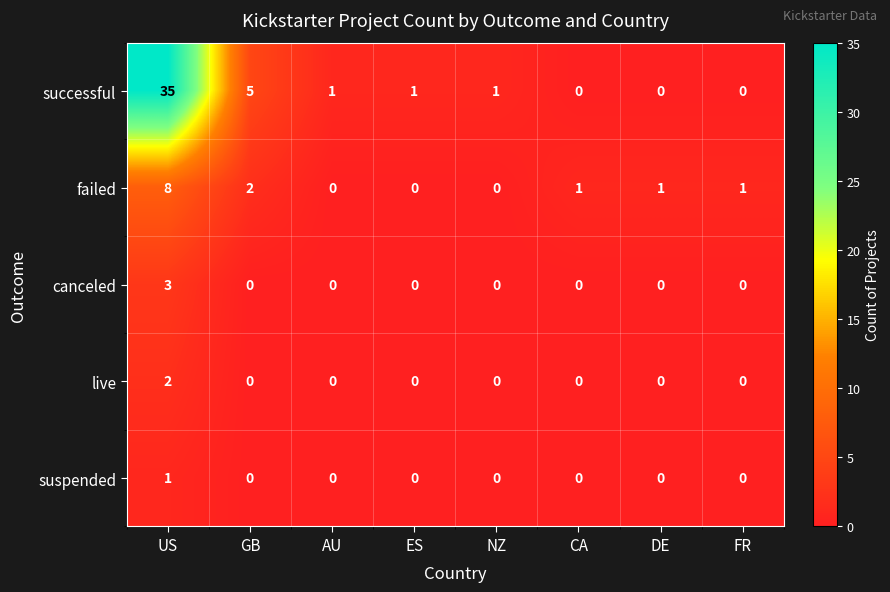

Rank the series at US from highest to lowest value.

successful, failed, canceled, live, suspended